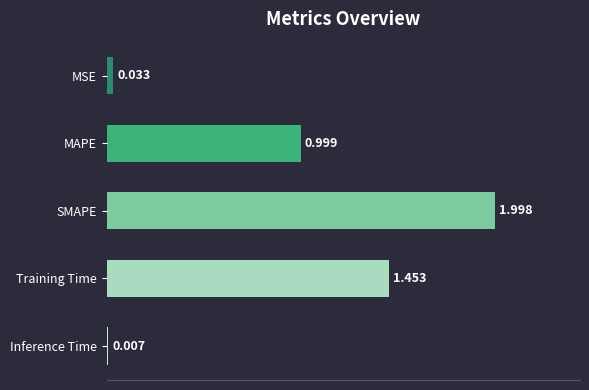

Rank the categories by value from highest to lowest.

SMAPE, Training Time, MAPE, MSE, Inference Time